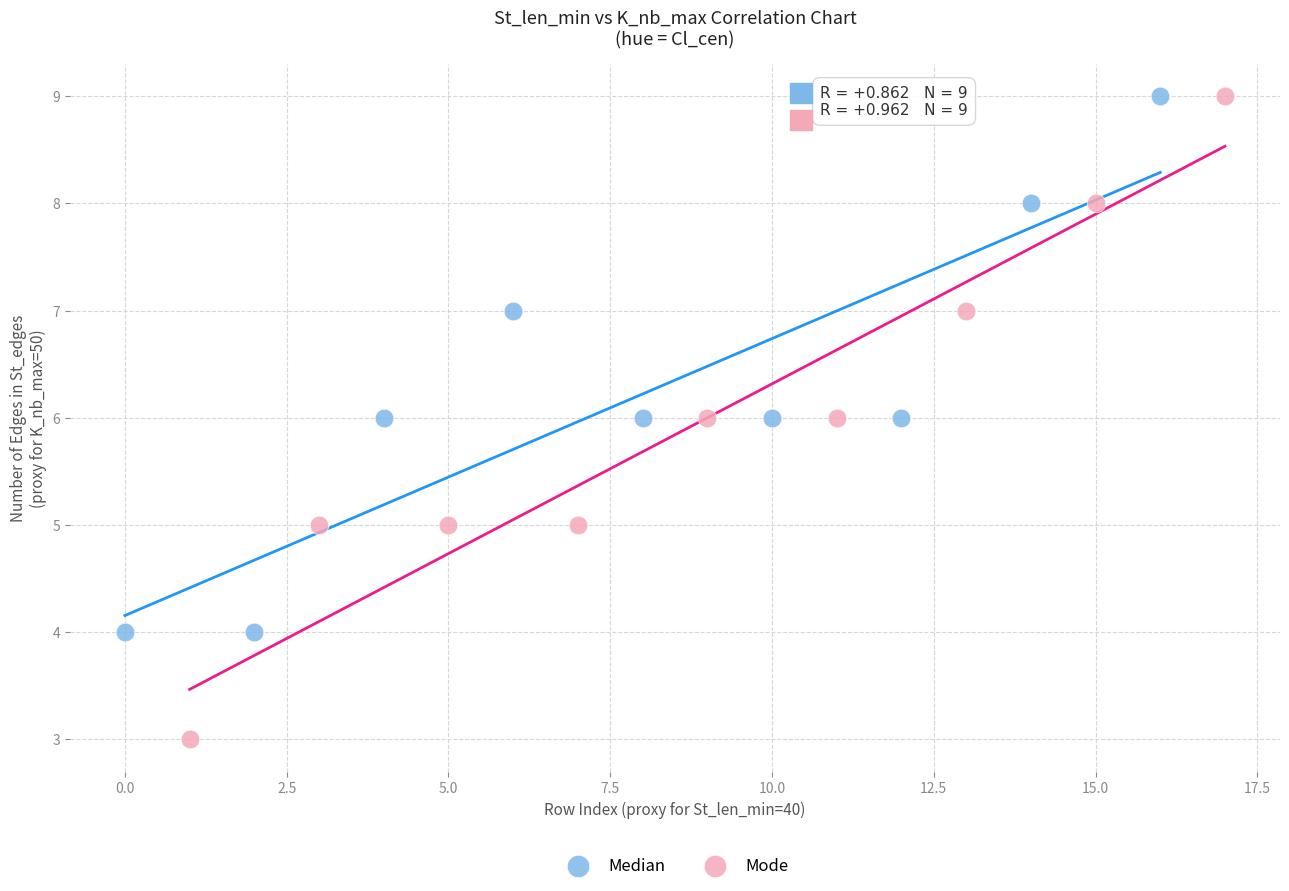

Which series contains the lowest Y value?

Mode